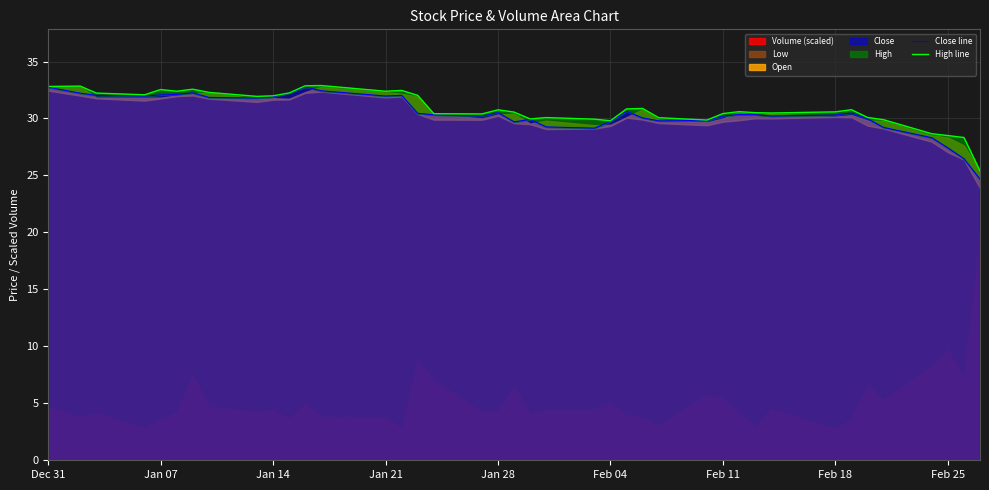

What is the minimum value for Close?

24.7